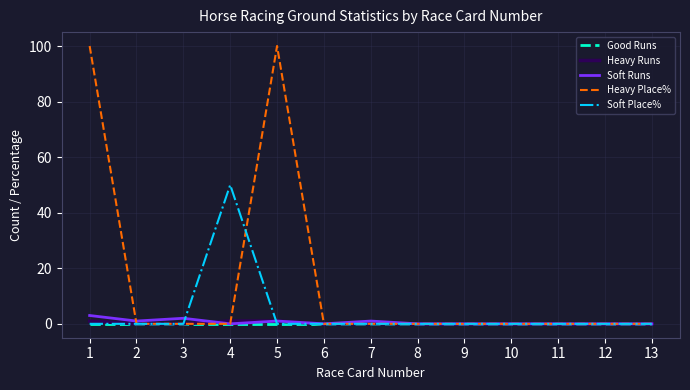

The value of Heavy Place% at 13 is -35. True or false?

False